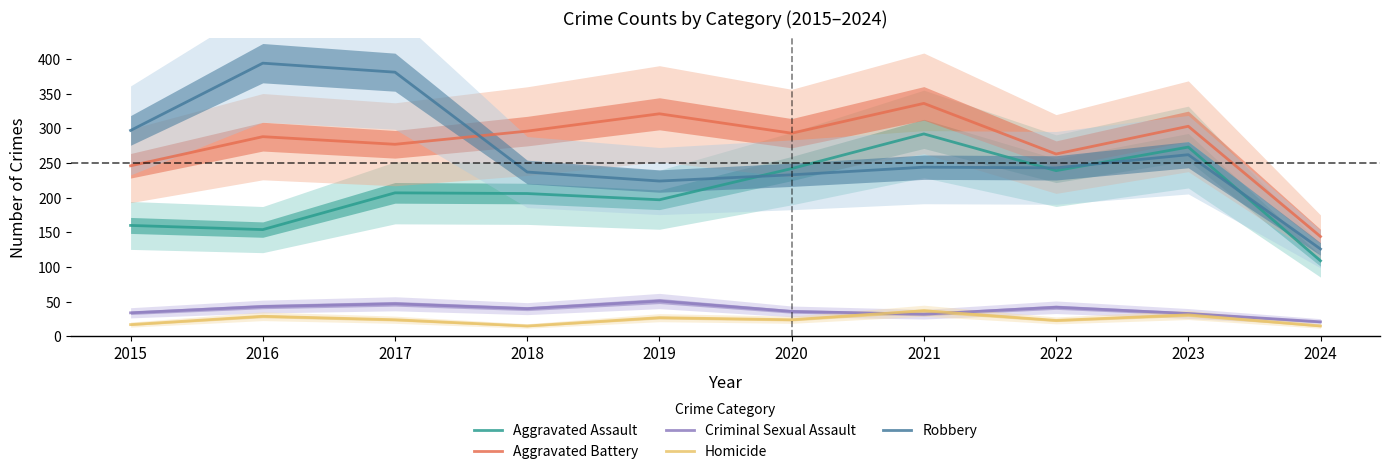

Read the Robbery value at 2022, to the nearest 5.

245